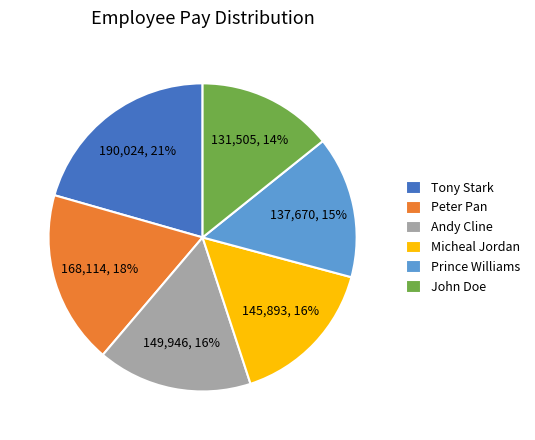

Approximately how many times larger is the value at Prince Williams compared to Tony Stark?

0.7